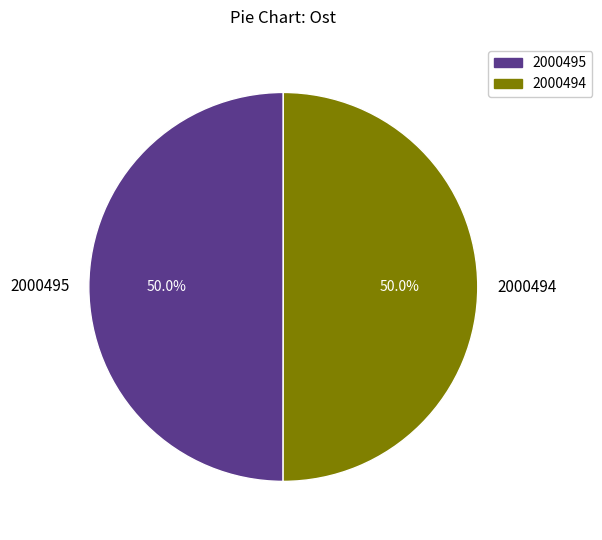

To the nearest percent, what percentage of the pie is 2000495?

50%